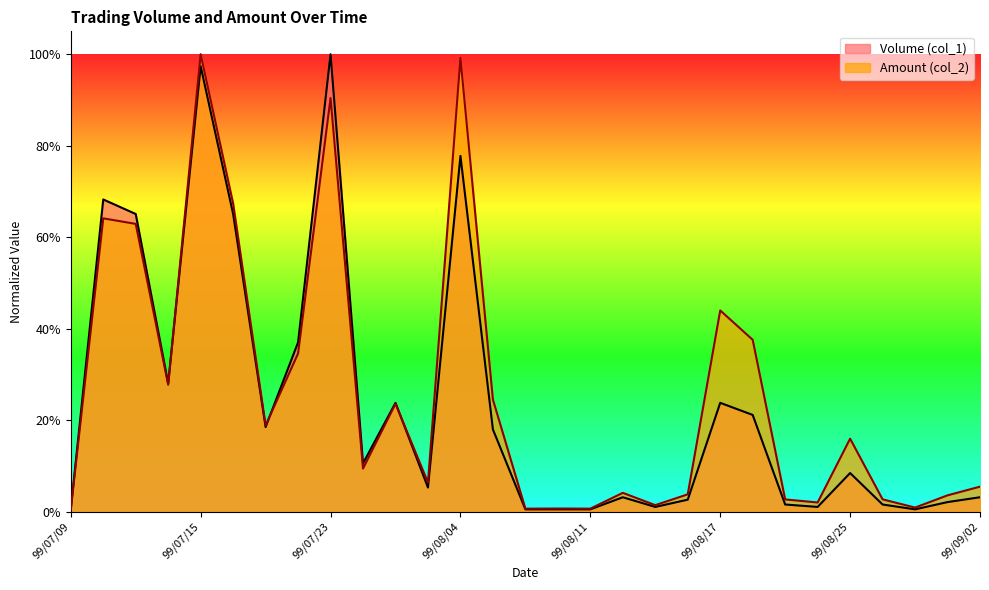

Rank the series by their average value, from lowest to highest.

Volume (col_1), Amount (col_2)